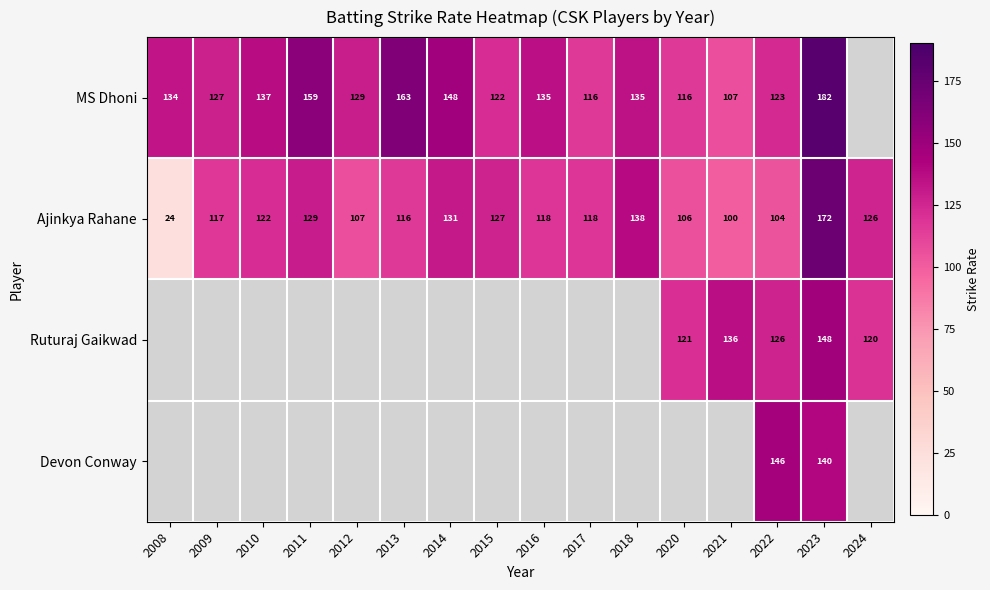

The value of Ajinkya Rahane at 2022 is 42. True or false?

False